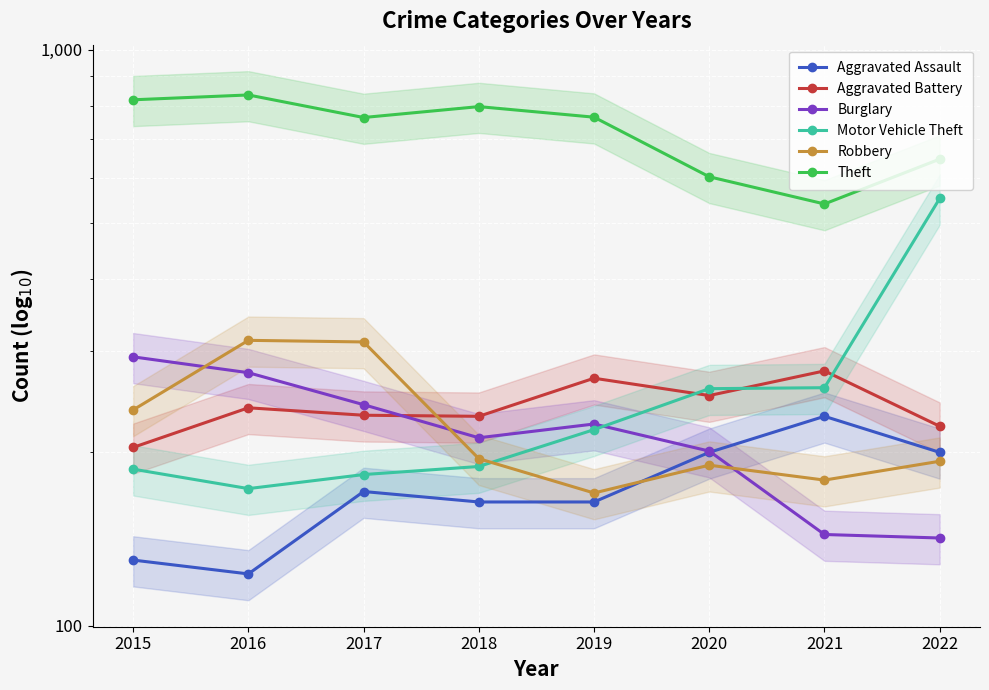

What is the highest value of the Theft series?

835